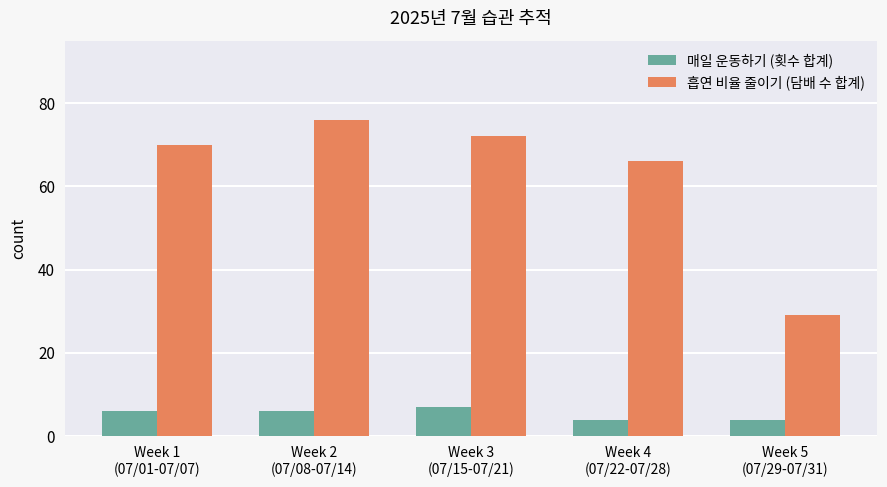

Is it true that 매일 운동하기 (횟수 합계) equals 4 at Week 5
(07/29-07/31)?

True